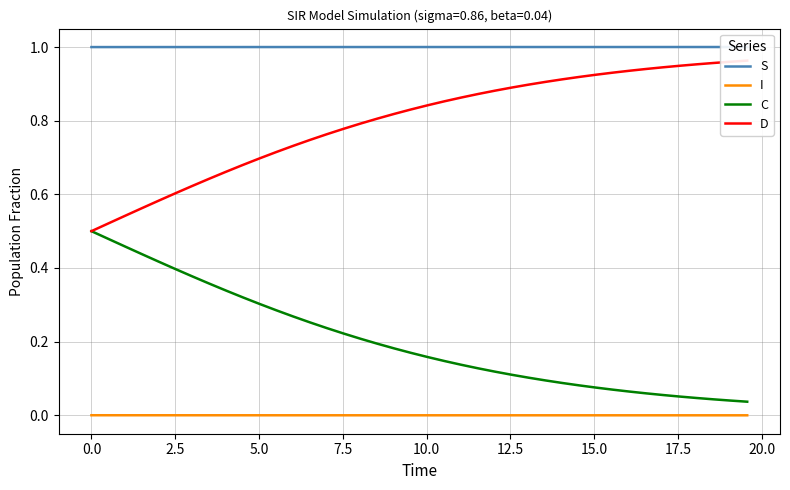

True or false: C and I intersect in this chart.

False